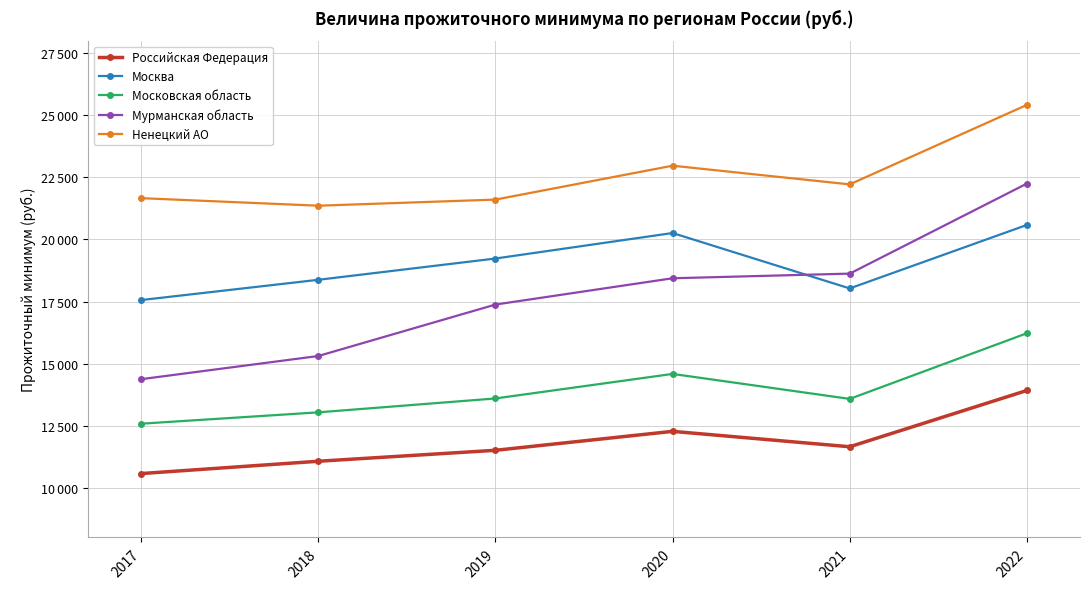

Which series has the largest range (max minus min)?

Мурманская область